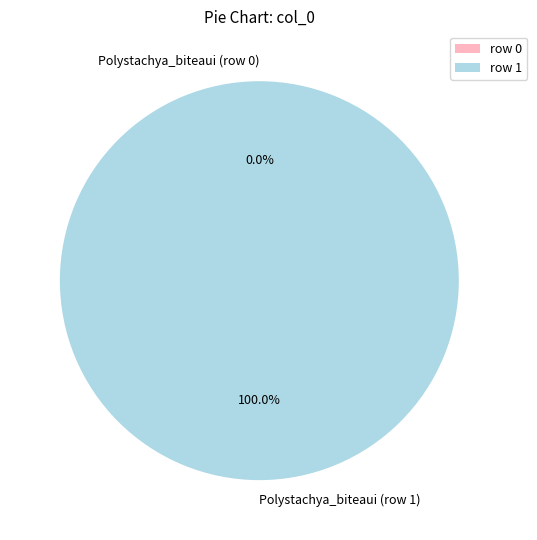

The Polystachya_biteaui (row 1) slice represents 87% of the pie. True or false?

False